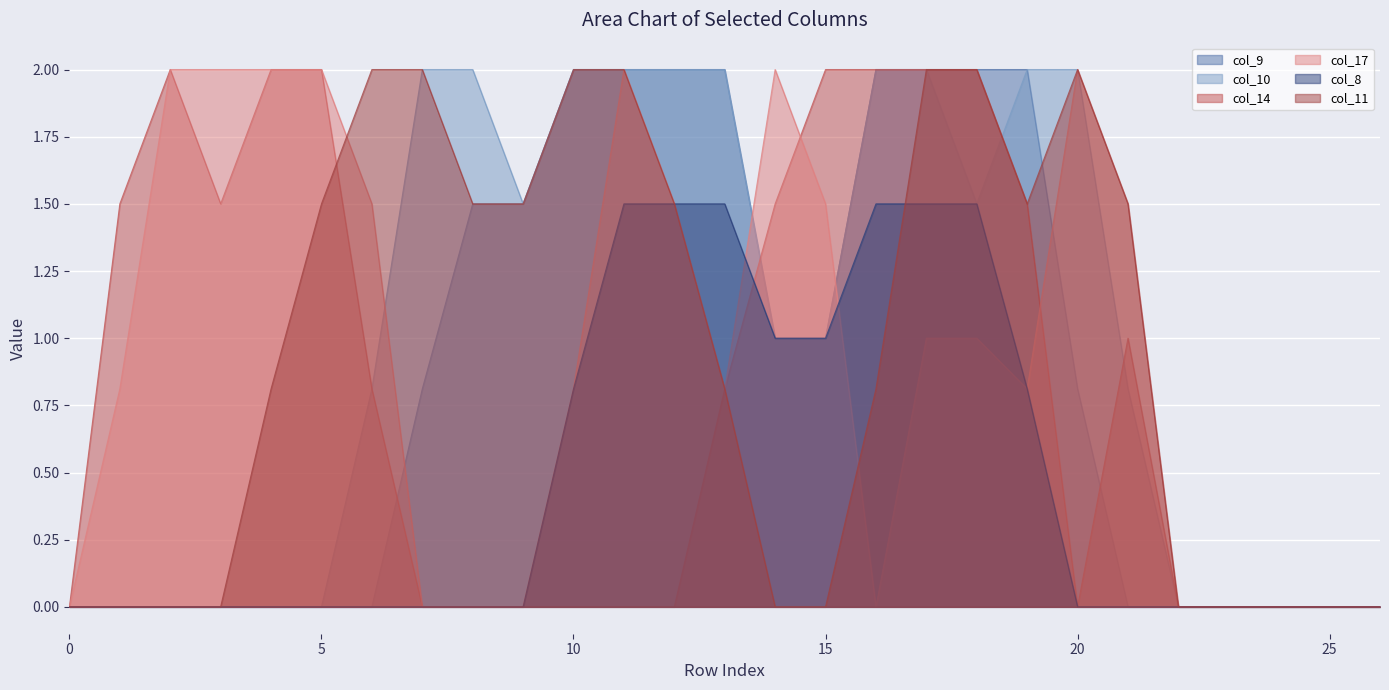

What is the difference between the maximum and second lowest values in the col_11 series?

2.0